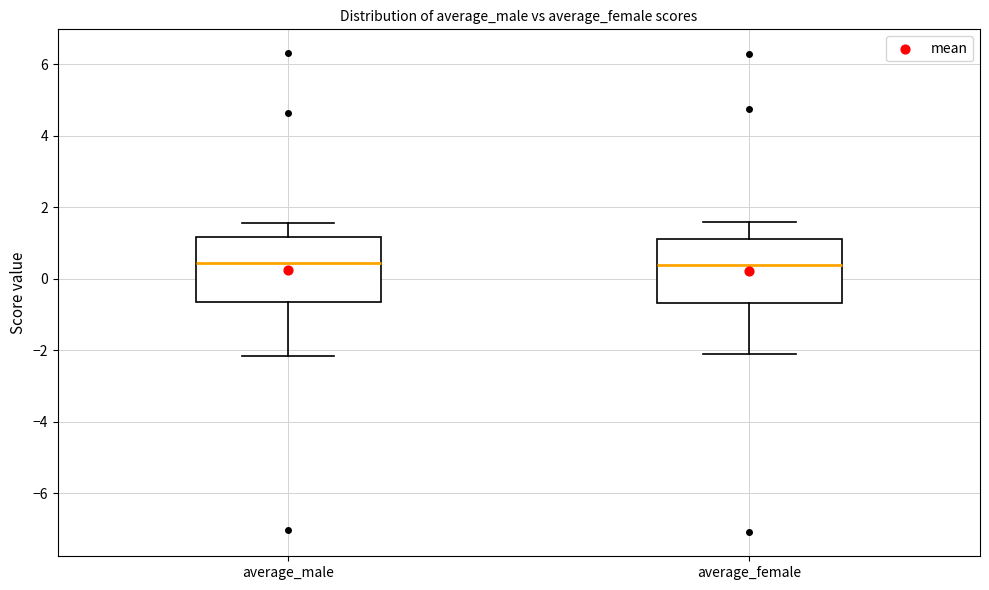

Reading left to right, read every box against the y-axis: the position of its median line, the range the box covers, and the ends of its whiskers. The values are not printed on the chart, so give them approximately, as read against the axis.

average_male: median 0.4, box -0.6 to 1.2, whiskers -2.2 to 1.6
average_female: median 0.4, box -0.6 to 1.2, whiskers -2.0 to 1.6